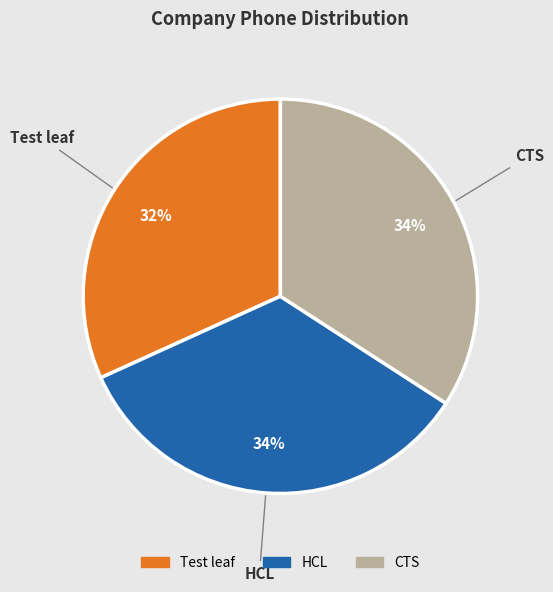

Is the sum of HCL and CTS greater than half?

Yes